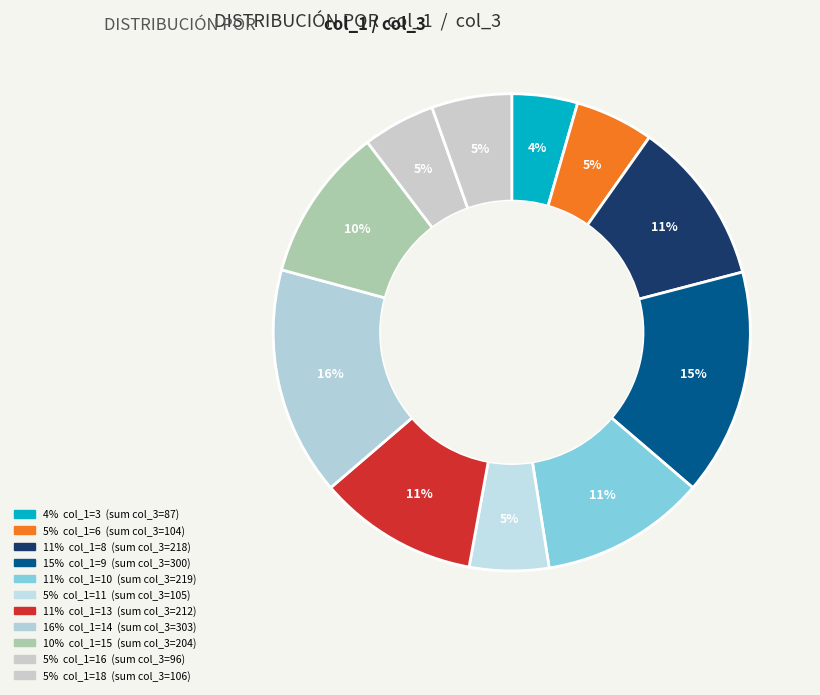

Count the number of slices in the pie.

11